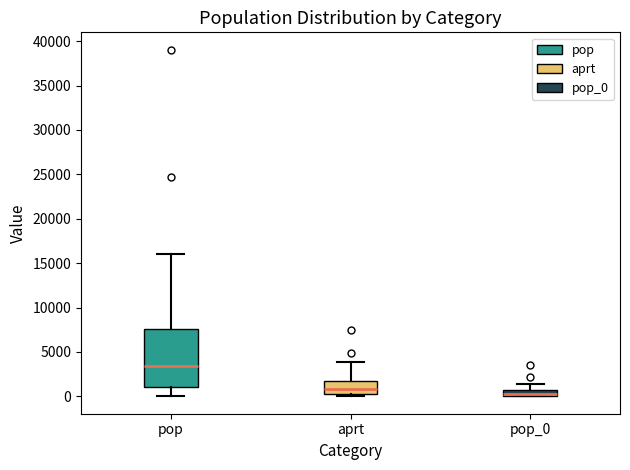

Which box has the highest median line?

pop